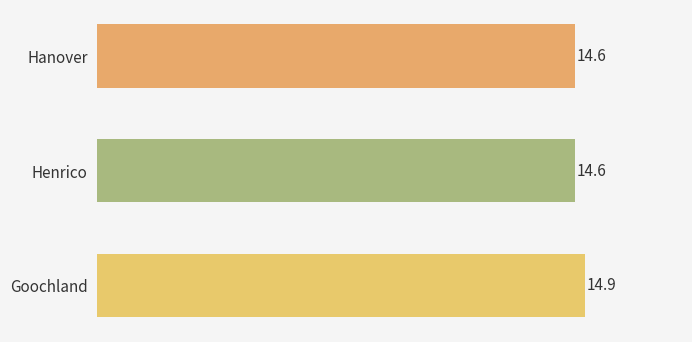

What is the change in value from Hanover to Goochland?

+0.3